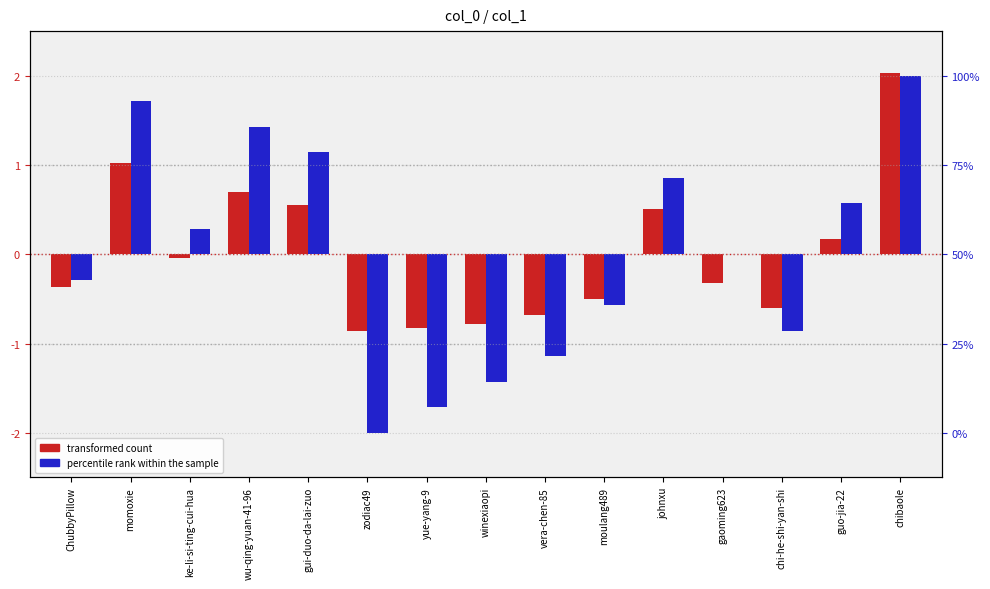

What are all the series names shown in the legend?

transformed count, percentile rank within the sample